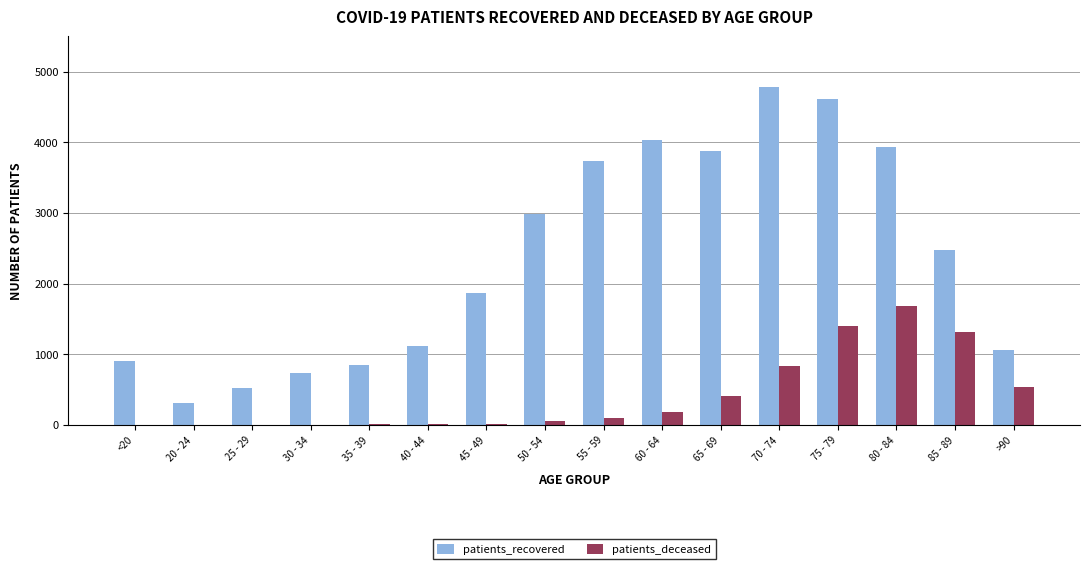

Between <20 and 50 - 54, which series saw the biggest shift?

patients_recovered